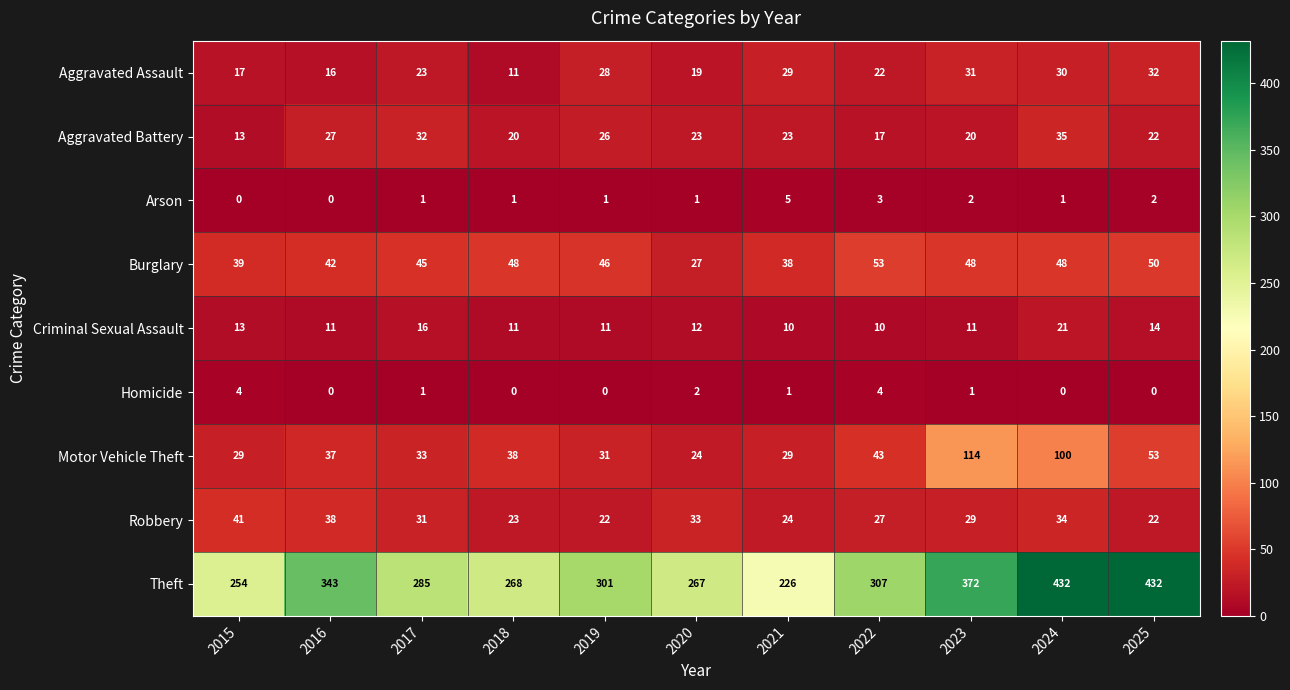

What is the spread (max minus min) of values at 2016?

343